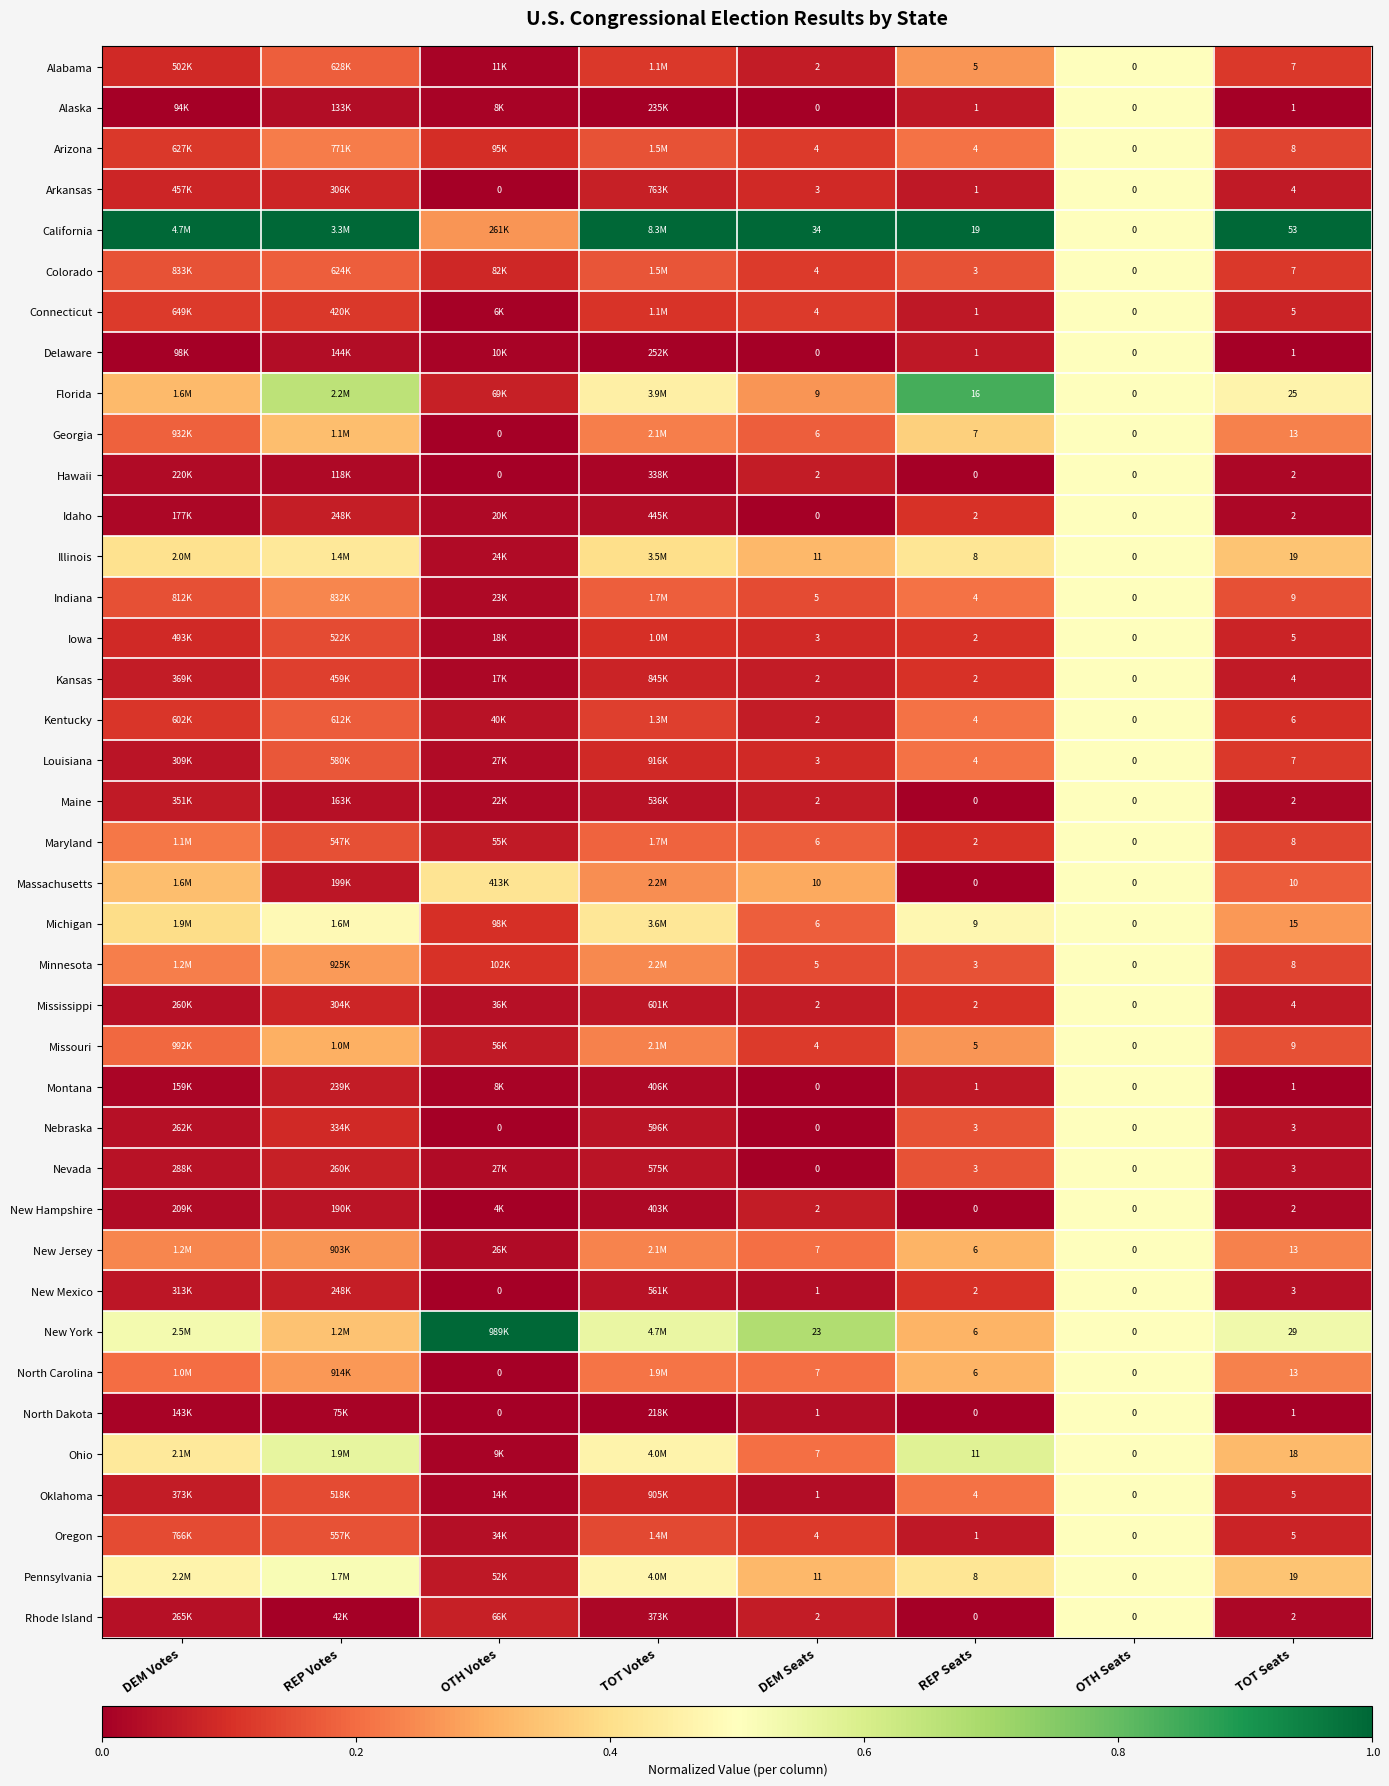

Which series changed the most between REP Seats and TOT Seats?

California